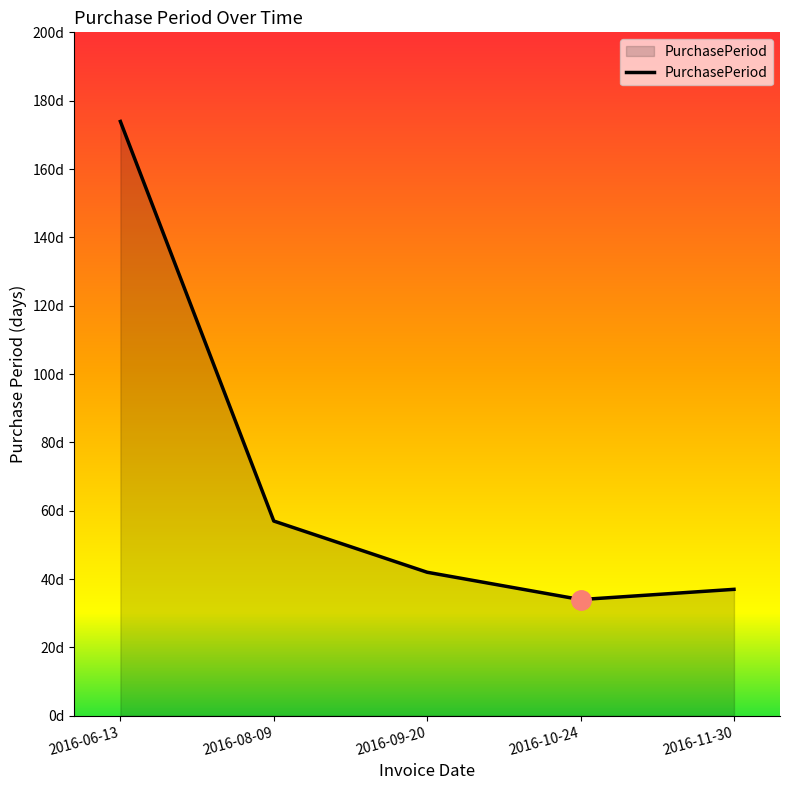

At which category does the data reach its first local valley?

2016-10-24